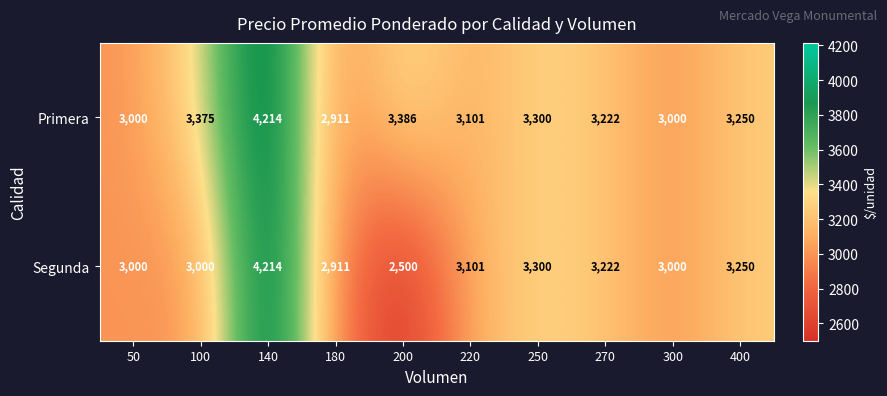

At which category is the sum across all series the highest?

140